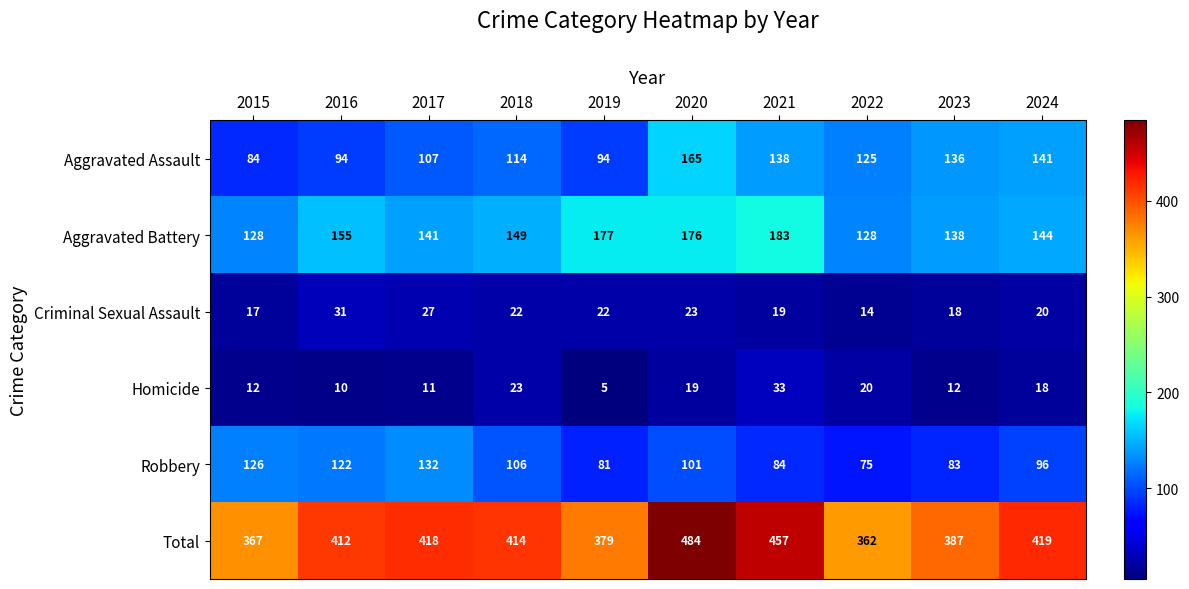

What is the average value of the Aggravated Assault series?

120